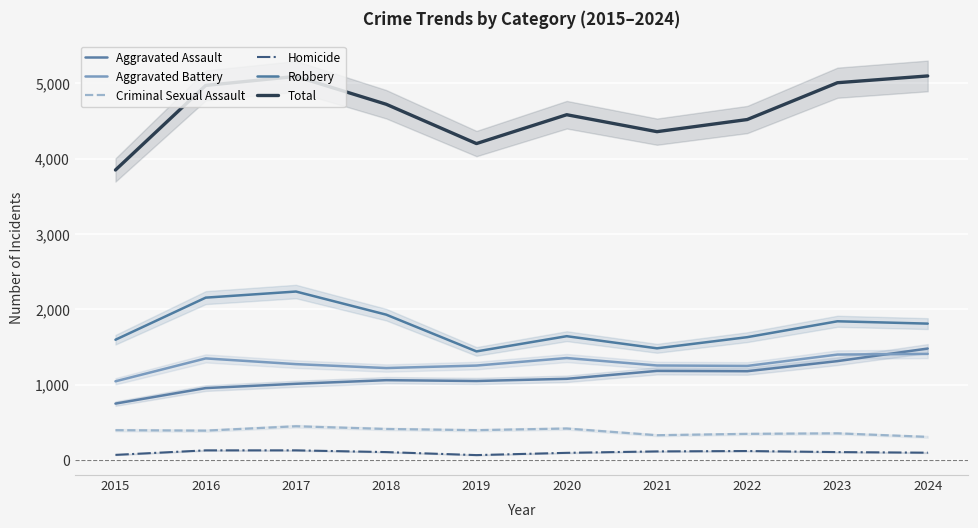

Reading left to right, what are all the values shown in this chart?

Aggravated Assault: 2015=748	2016=954	2017=1011	2018=1059	2019=1048	2020=1077	2021=1182	2022=1178	2023=1312	2024=1479
Aggravated Battery: 2015=1044	2016=1348	2017=1272	2018=1220	2019=1253	2020=1353	2021=1254	2022=1248	2023=1399	2024=1408
Criminal Sexual Assault: 2015=395	2016=389	2017=447	2018=411	2019=395	2020=417	2021=328	2022=346	2023=353	2024=306
Homicide: 2015=67	2016=127	2017=127	2018=104	2019=64	2020=94	2021=113	2022=118	2023=104	2024=96
Robbery: 2015=1596	2016=2155	2017=2236	2018=1929	2019=1441	2020=1643	2021=1482	2022=1630	2023=1841	2024=1810
Total: 2015=3850	2016=4973	2017=5093	2018=4723	2019=4201	2020=4584	2021=4359	2022=4520	2023=5009	2024=5099